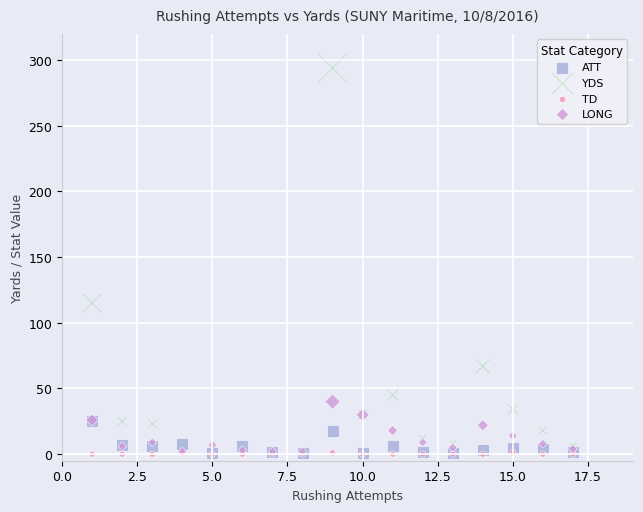

Across all series, what Y value is closest to 147?

115